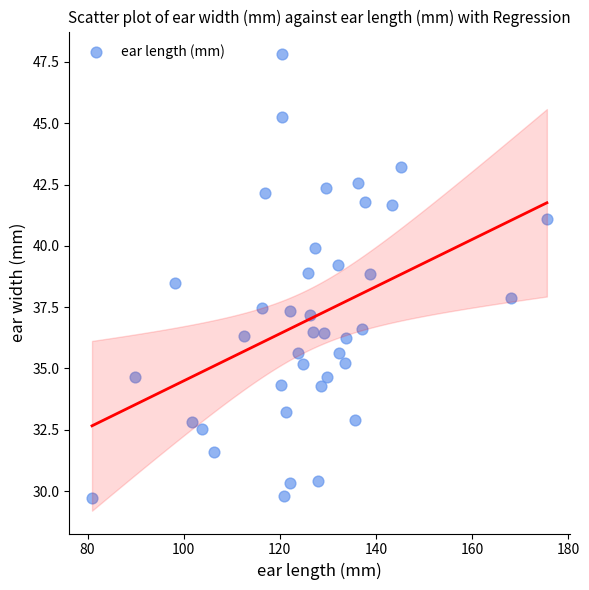

What is the range of X values (max minus min)?

94.6